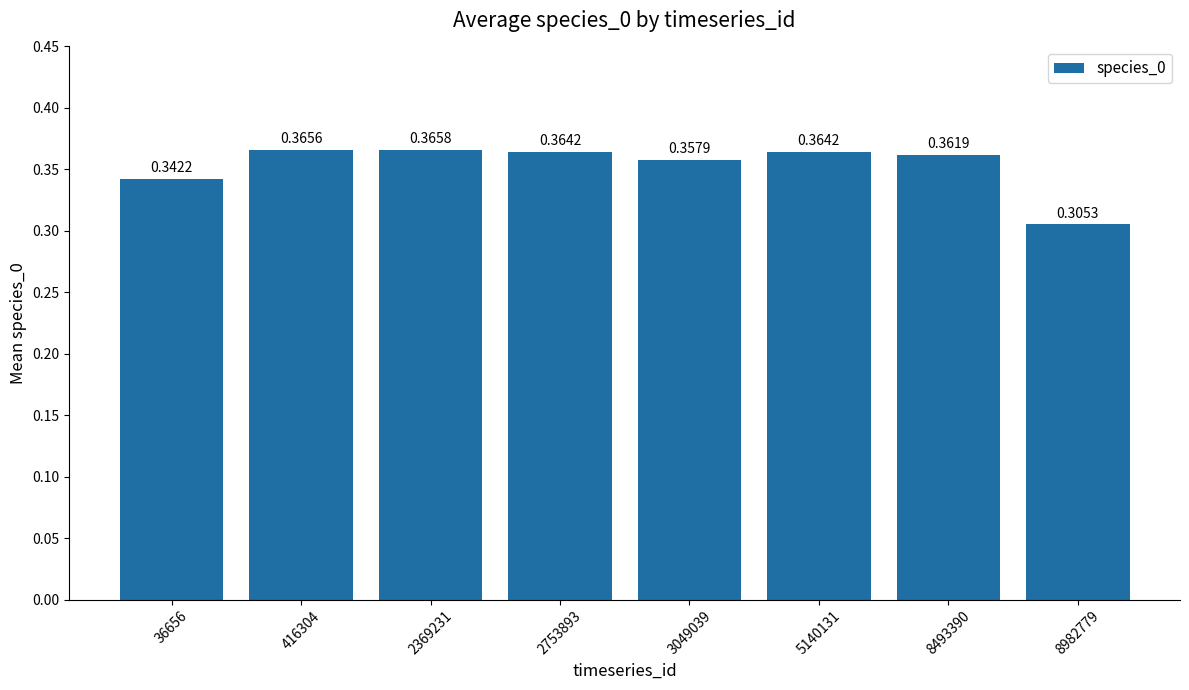

Between 3049039 and 2753893, which is larger?

2753893